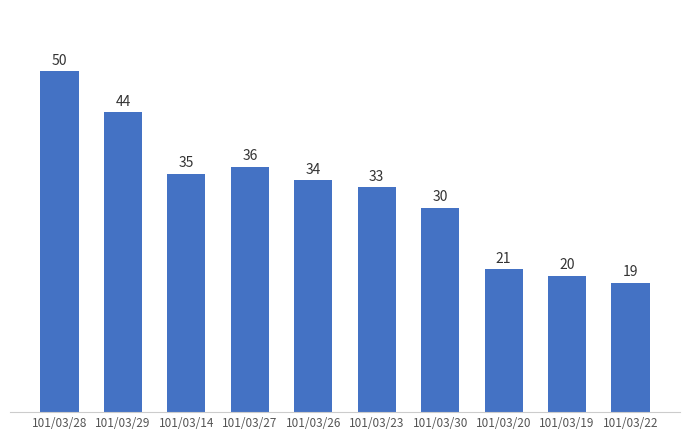

What is the value of the 9th bar from the left?

20